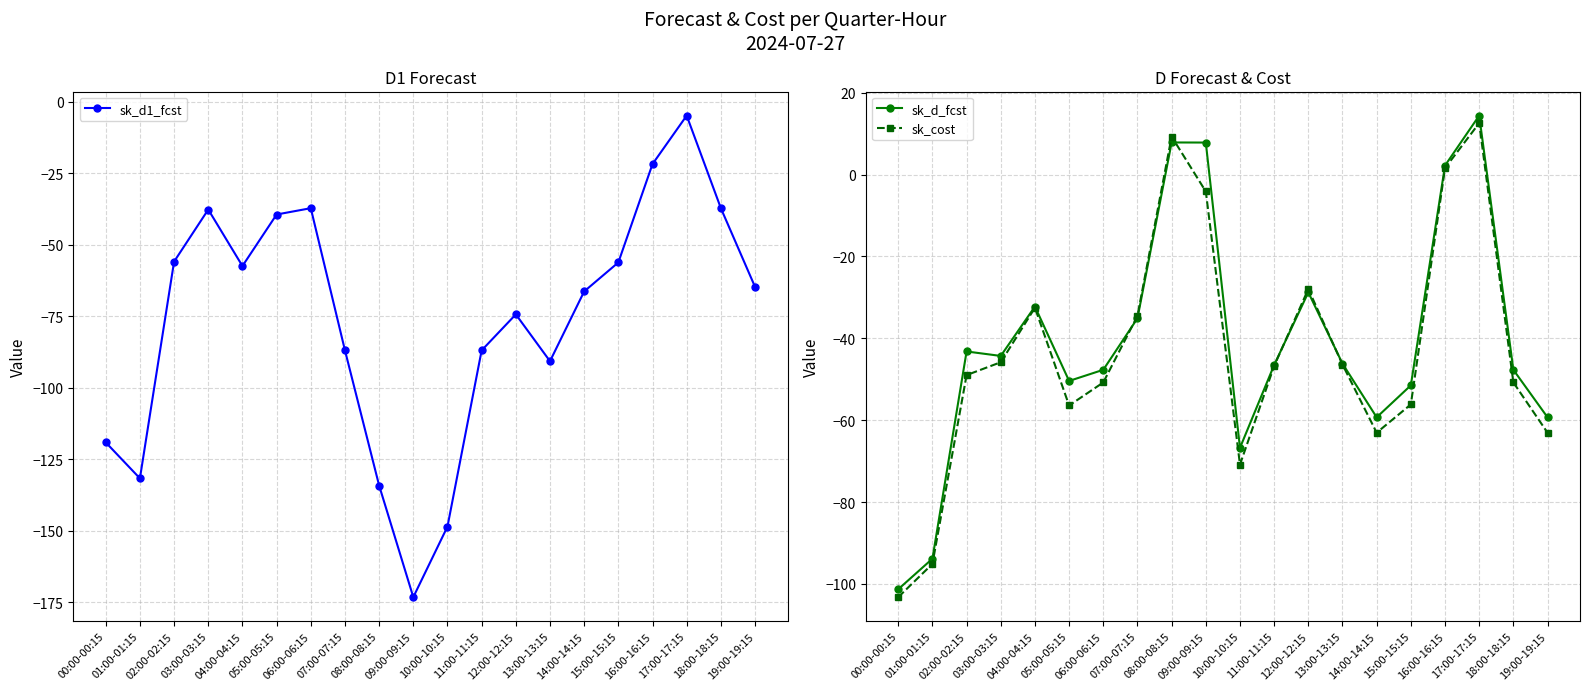

Reading left to right, transcribe all the data shown in this chart.

sk_d1_fcst: 00:00-00:15=-119.1	01:00-01:15=-131.7	02:00-02:15=-55.9	03:00-03:15=-37.7	04:00-04:15=-57.5	05:00-05:15=-39.5	06:00-06:15=-37.2	07:00-07:15=-86.9	08:00-08:15=-134.1	09:00-09:15=-173.2	10:00-10:15=-148.5	11:00-11:15=-86.9	12:00-12:15=-74.4	13:00-13:15=-90.7	14:00-14:15=-66.3	15:00-15:15=-56.2	16:00-16:15=-21.8	17:00-17:15=-4.9	18:00-18:15=-37.2	19:00-19:15=-64.7
sk_d_fcst: 00:00-00:15=-101.3	01:00-01:15=-93.8	02:00-02:15=-43.2	03:00-03:15=-44.3	04:00-04:15=-32.2	05:00-05:15=-50.4	06:00-06:15=-47.7	07:00-07:15=-35.1	08:00-08:15=7.9	09:00-09:15=7.8	10:00-10:15=-66.8	11:00-11:15=-46.5	12:00-12:15=-28.8	13:00-13:15=-46.2	14:00-14:15=-59.3	15:00-15:15=-51.5	16:00-16:15=2.2	17:00-17:15=14.4	18:00-18:15=-47.7	19:00-19:15=-59.3
sk_cost: 00:00-00:15=-103.2	01:00-01:15=-95.1	02:00-02:15=-49.0	03:00-03:15=-45.8	04:00-04:15=-32.5	05:00-05:15=-56.4	06:00-06:15=-50.8	07:00-07:15=-34.5	08:00-08:15=9.3	09:00-09:15=-4.1	10:00-10:15=-70.8	11:00-11:15=-46.8	12:00-12:15=-27.9	13:00-13:15=-46.4	14:00-14:15=-63.1	15:00-15:15=-56.1	16:00-16:15=1.6	17:00-17:15=12.6	18:00-18:15=-50.8	19:00-19:15=-63.1